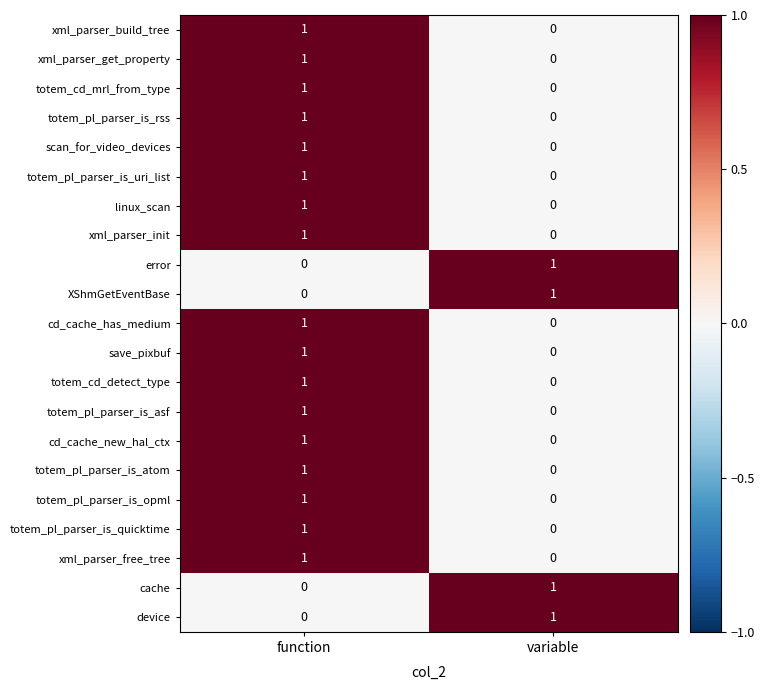

What is the greatest value displayed?

1